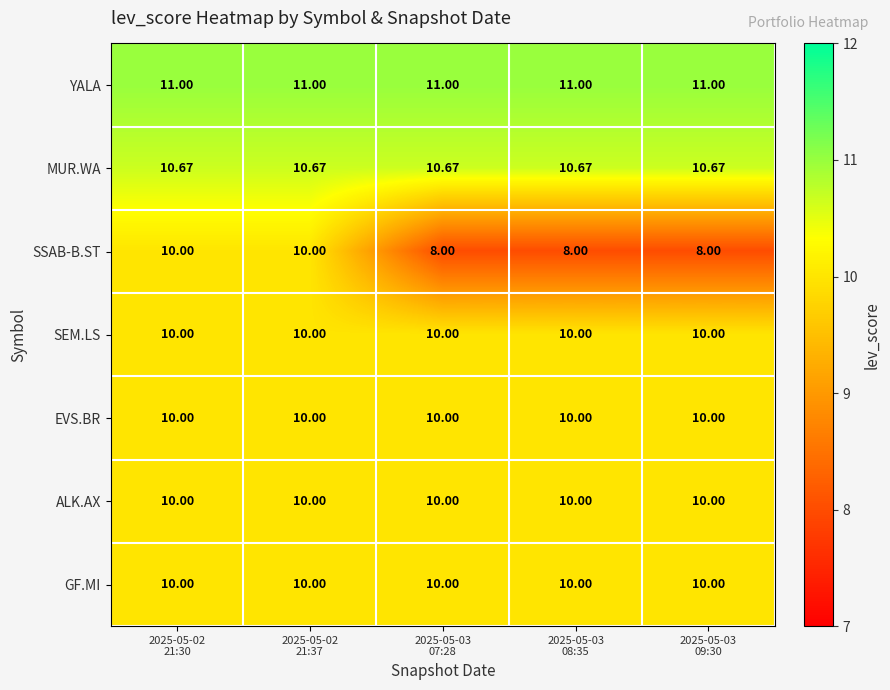

Which series has the largest total across all categories?

YALA